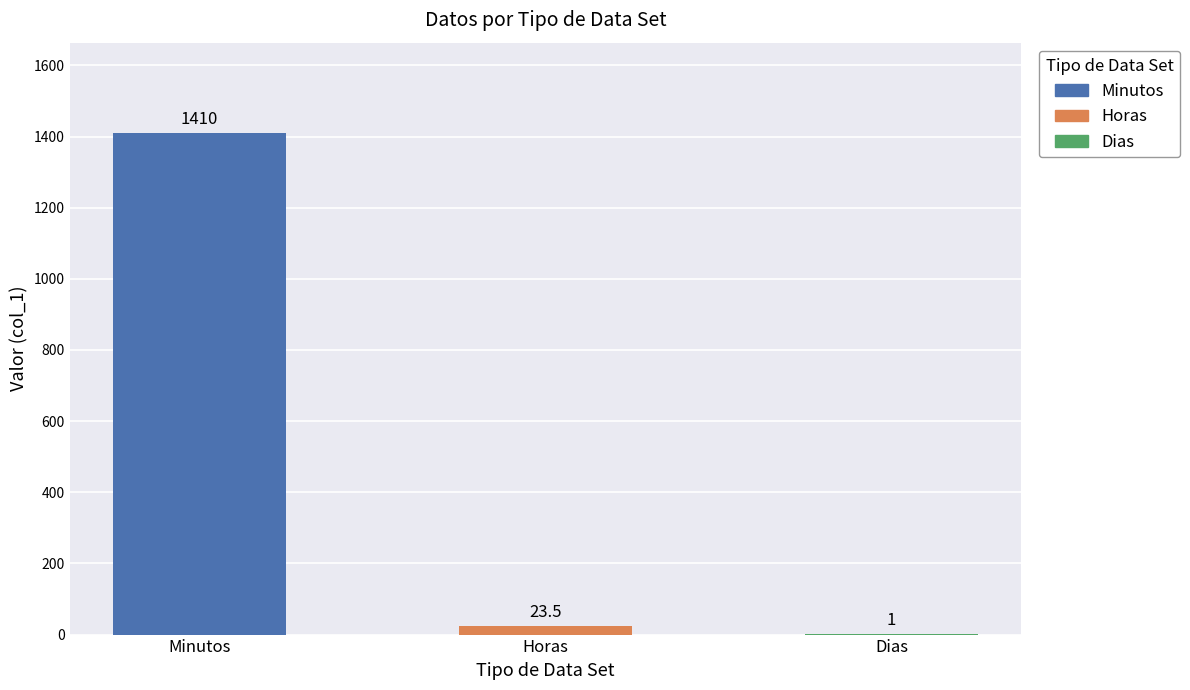

What value does the data have at Minutos?

1410.0